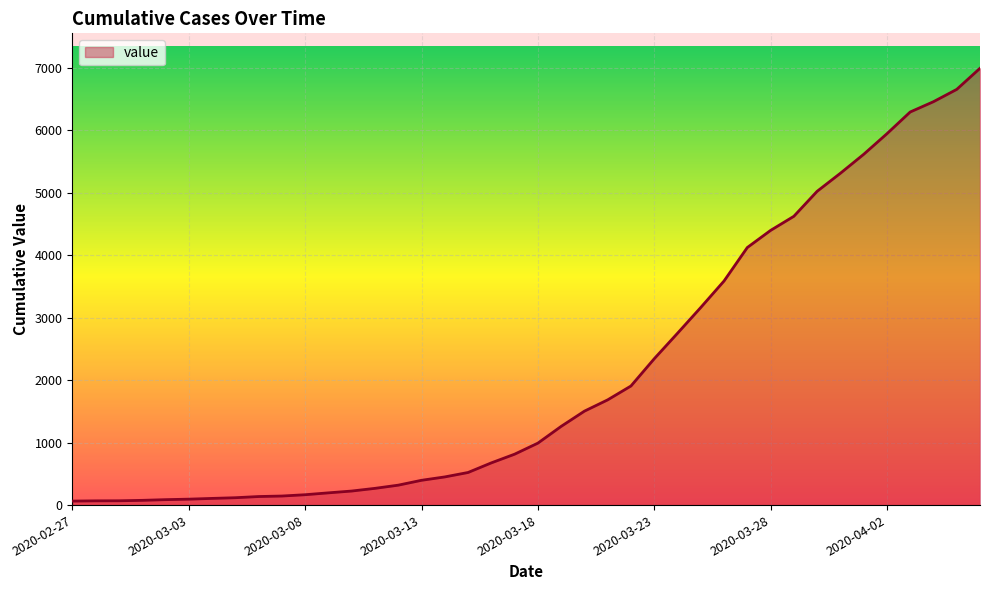

What is the maximum value shown in the chart?

6994